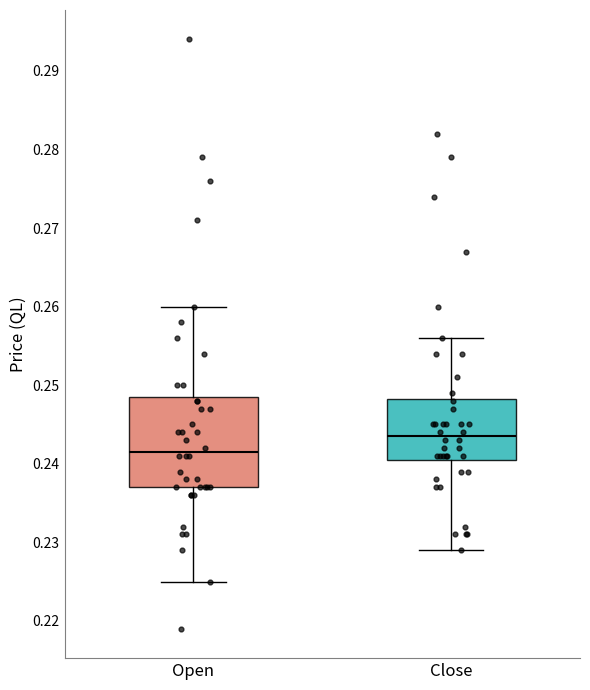

Reading left to right, transcribe this box plot: for each box, give where its median line is, the range the box spans, and where its two whiskers end, as read against the y-axis. The values are not printed on the chart, so give them approximately, as read against the axis.

Open: median 0.242, box 0.237 to 0.249, whiskers 0.225 to 0.260
Close: median 0.244, box 0.241 to 0.248, whiskers 0.229 to 0.256